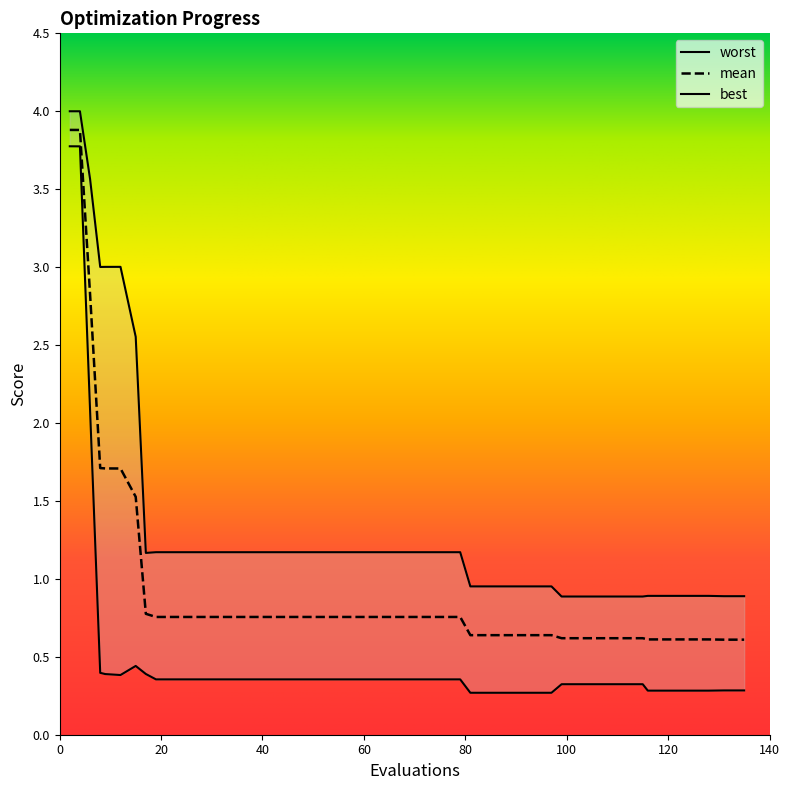

What are all the series names shown in the legend?

mean, best, worst